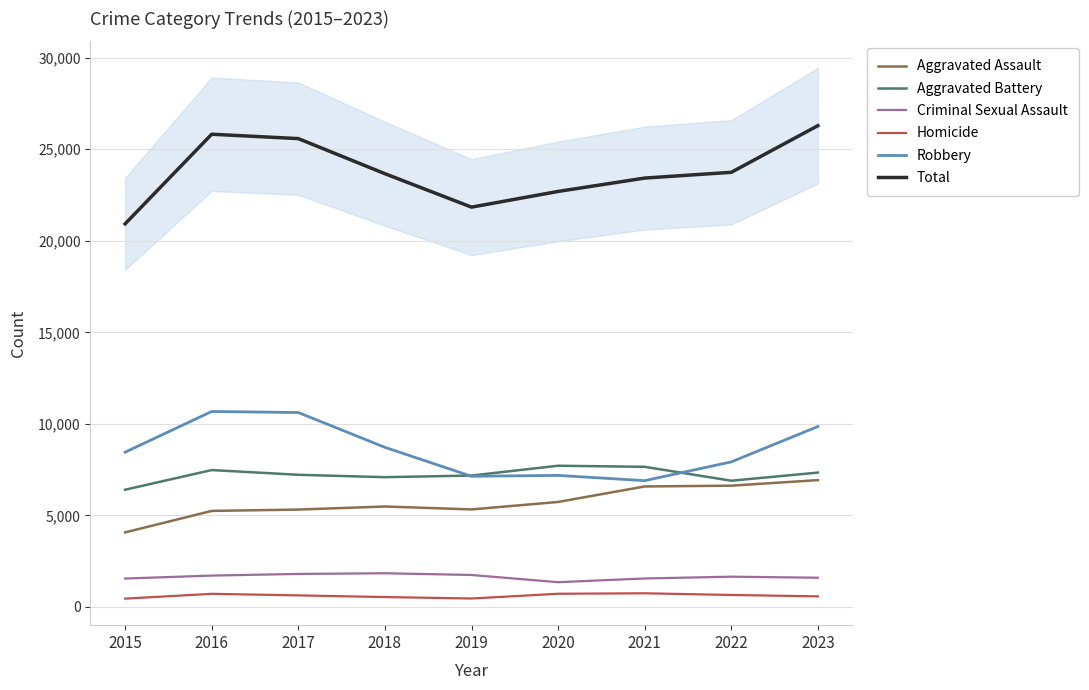

True or false: Total and Criminal Sexual Assault cross at least once.

False